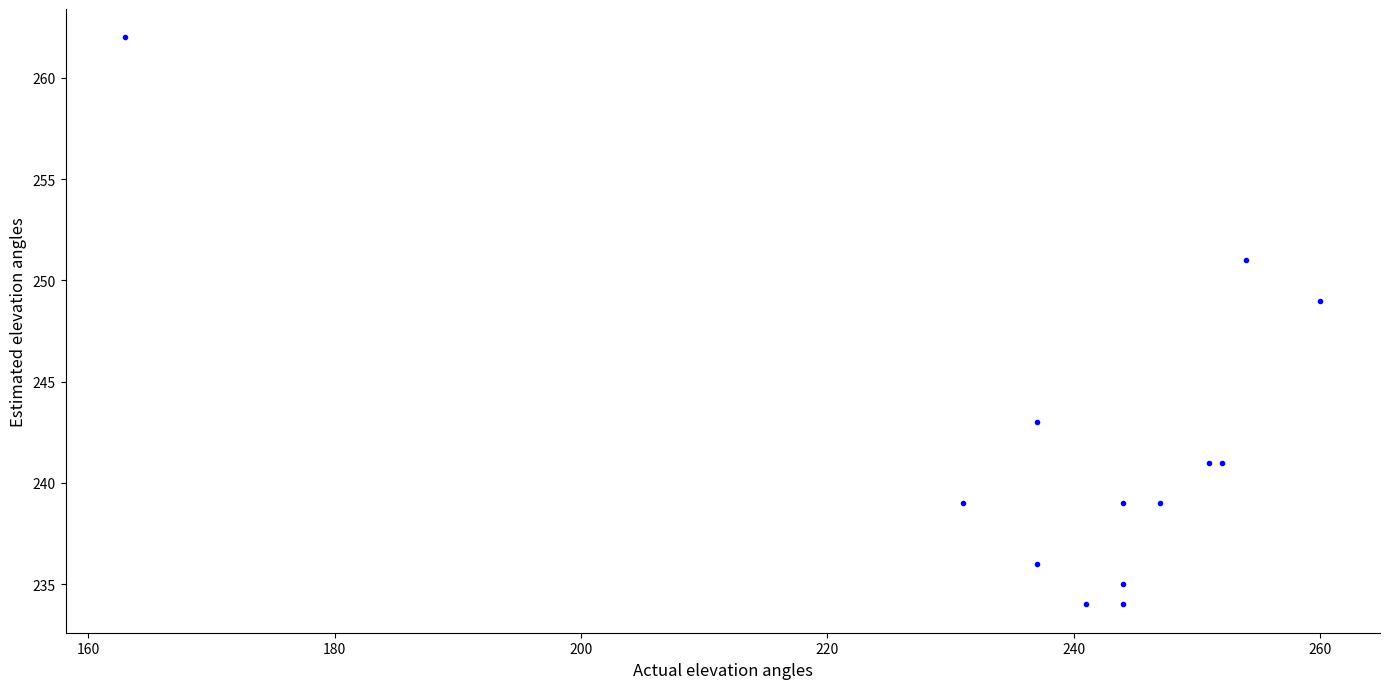

What Y value in the scatter plot is closest to 248?

249